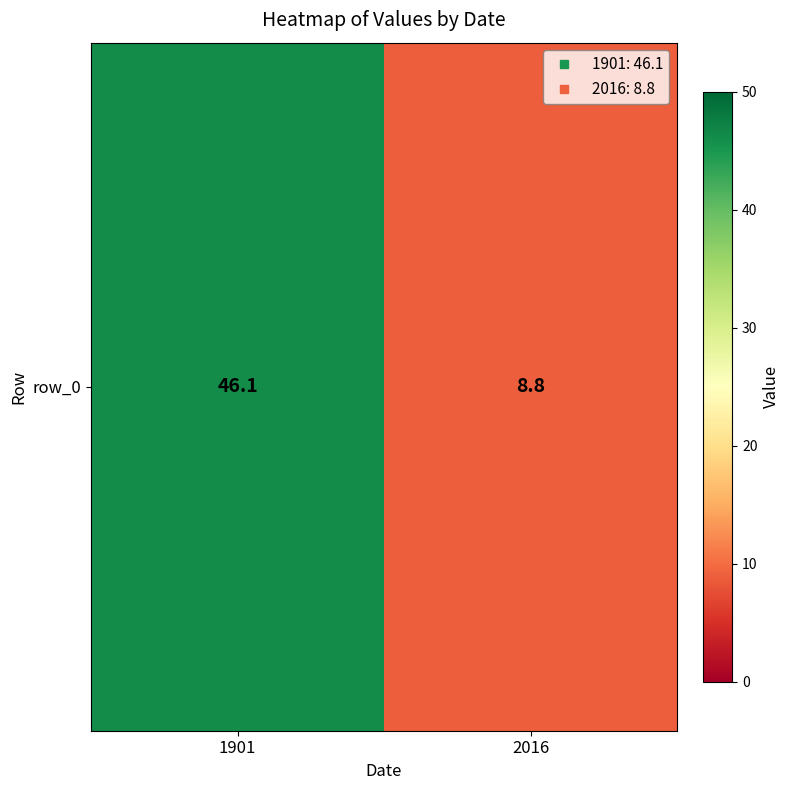

Approximately how many times larger is the value at 2016 compared to 1901?

0.2